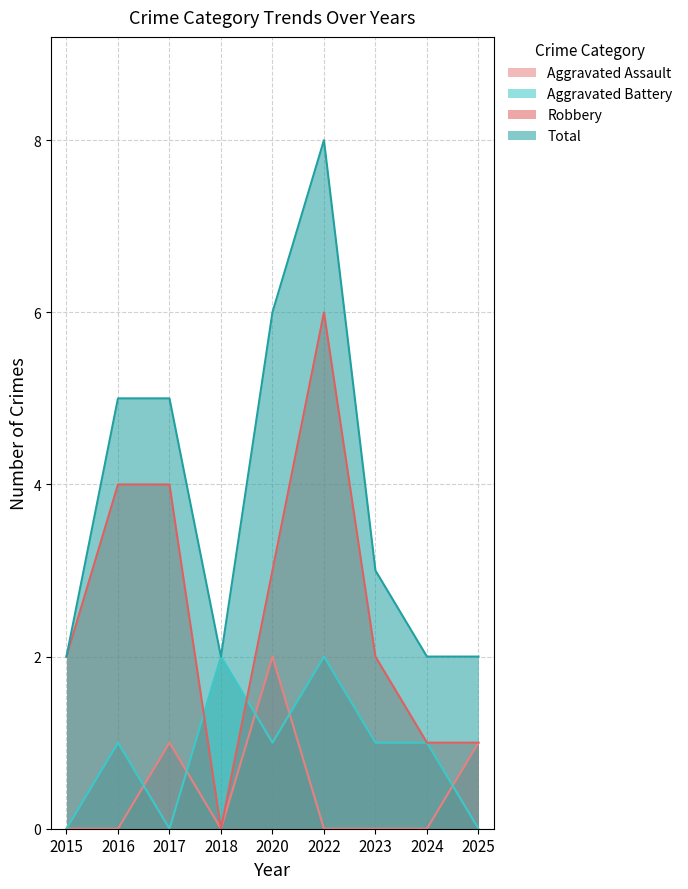

How many times do Aggravated Assault and Aggravated Battery cross each other?

5